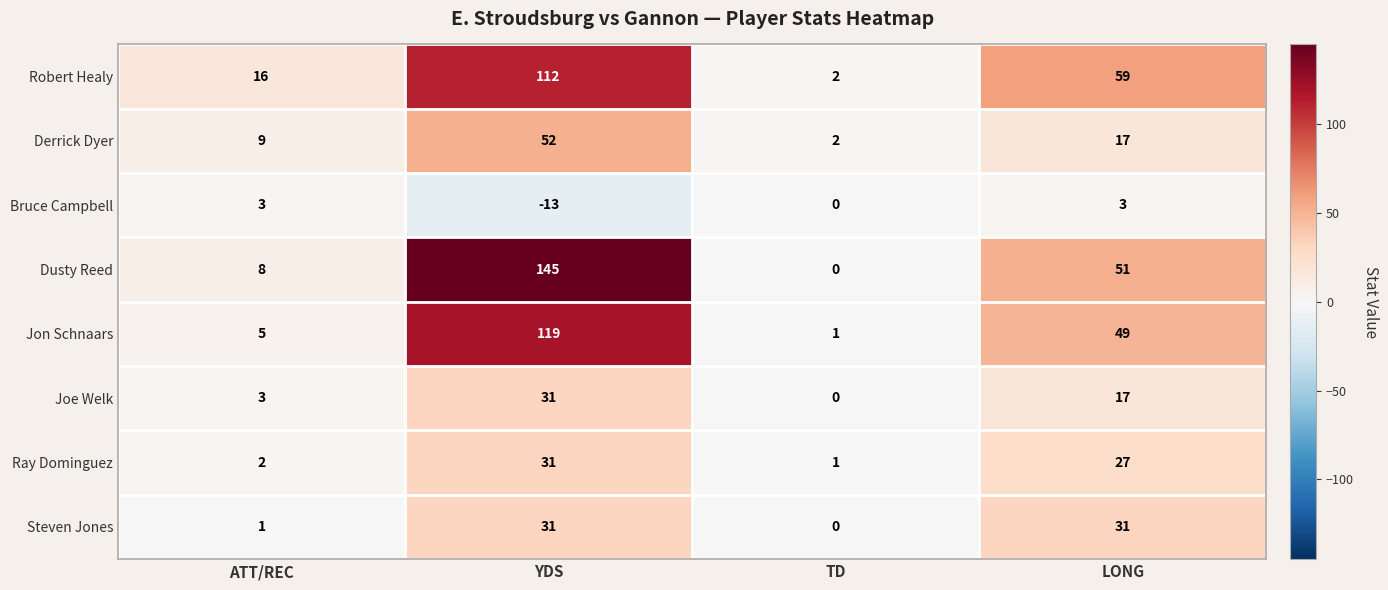

Is the value of Robert Healy at YDS greater than the value of Bruce Campbell at LONG?

Yes